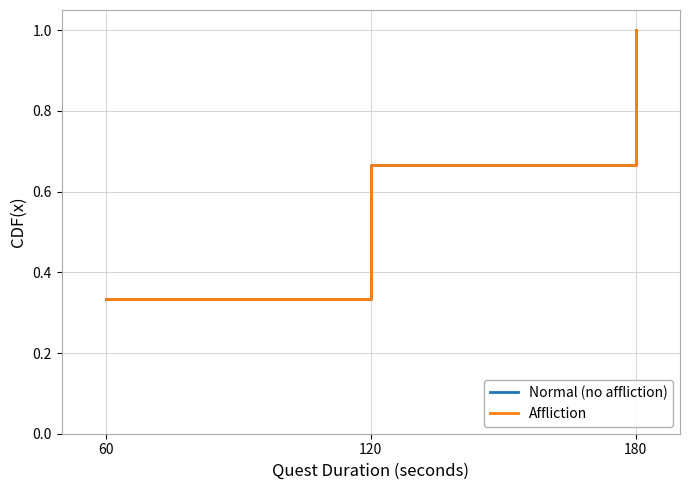

Which has a higher value, 60 or 180?

180